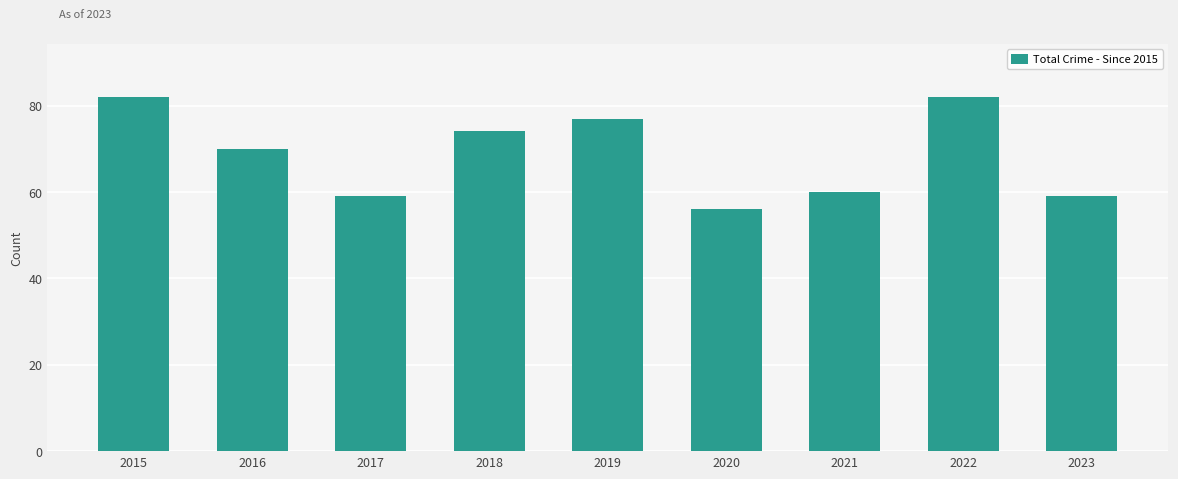

Reading left to right, list all the values displayed in this chart.

82	70	59	74	77	56	60	82	59